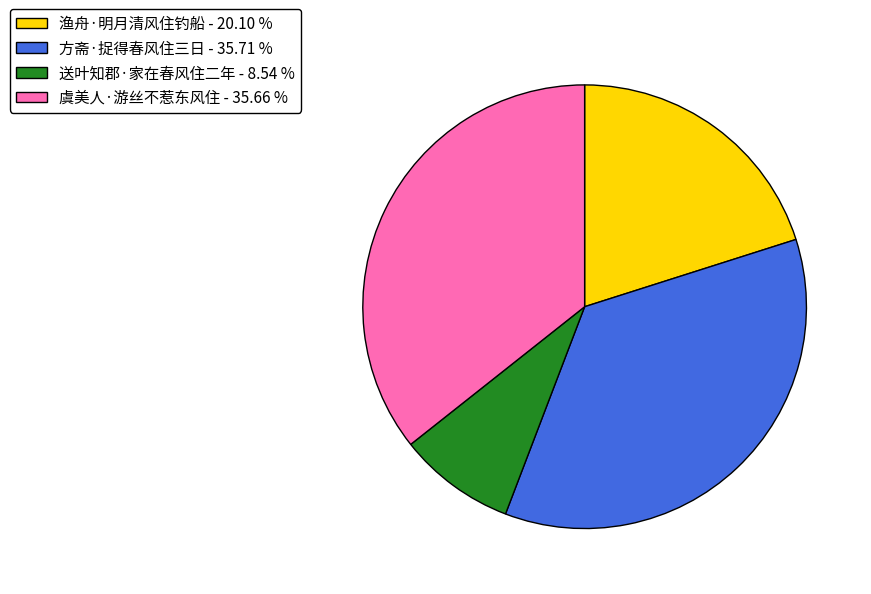

Combined, do 送叶知郡·家在春风住二年 and 渔舟·明月清风住钓船 account for over 50%?

No